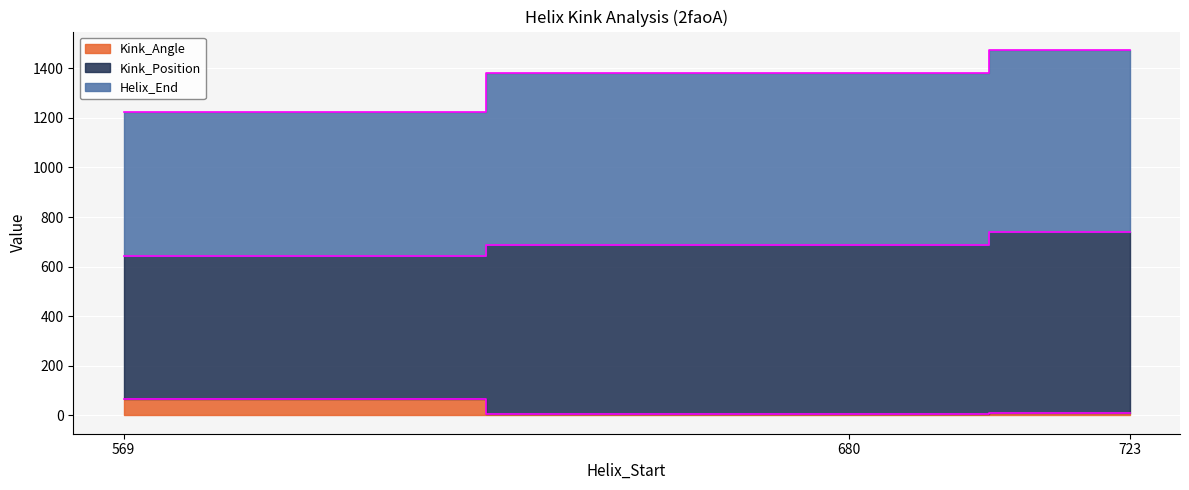

The Kink_Position series shows 789.8 at 723. True or false?

False